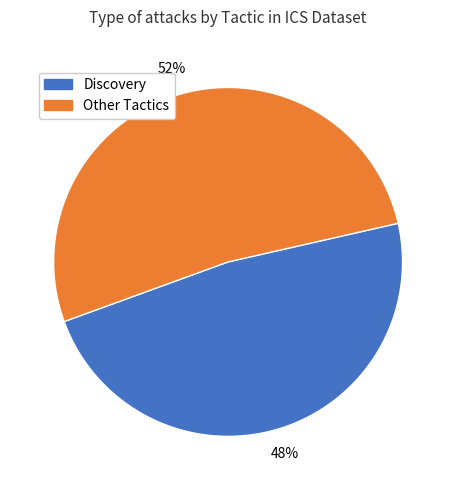

Is there a majority slice in this chart?

Yes